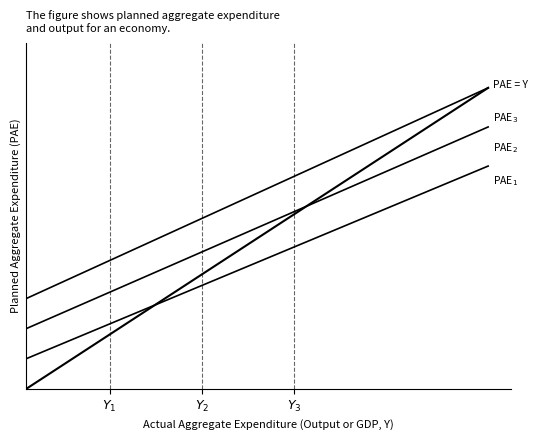

What is the difference between the maximum and minimum values in the PAE1 series?

0.6